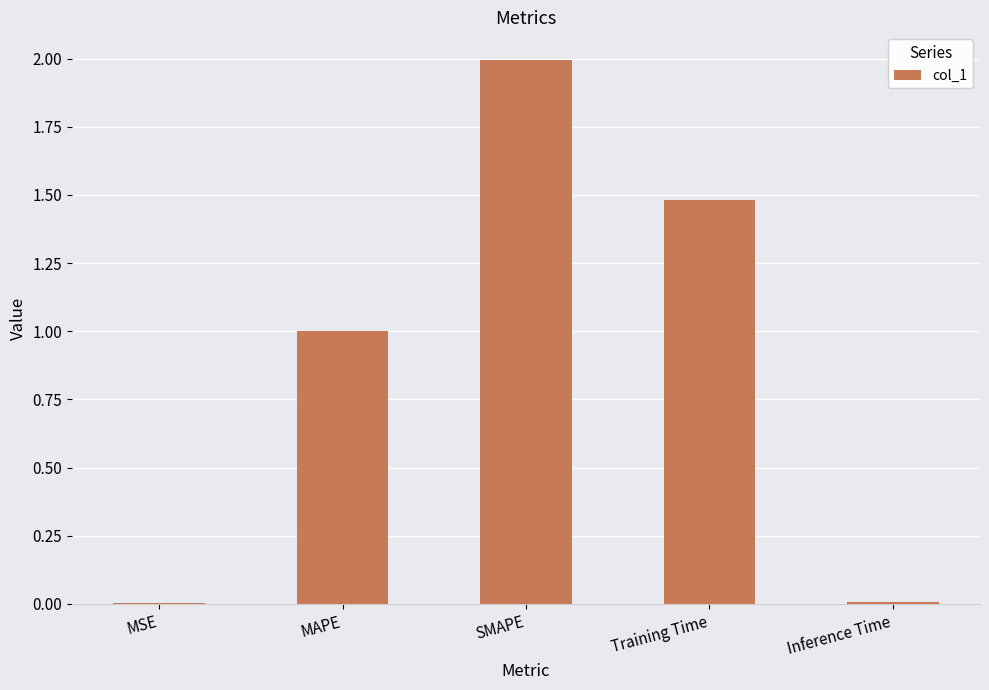

What is the difference between the values at Inference Time and Training Time?

1.5